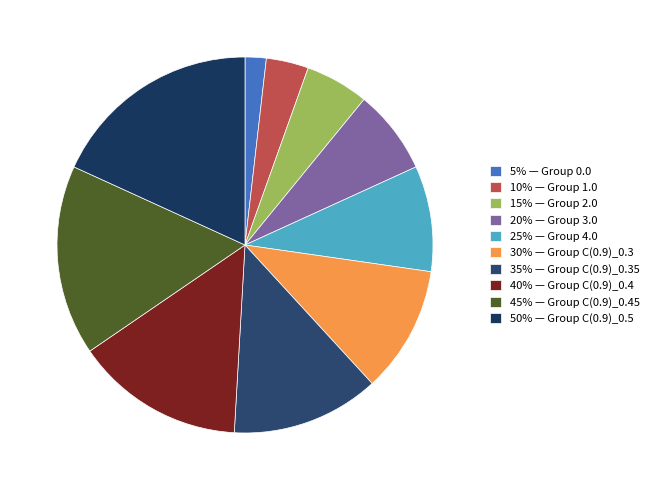

How many slices are in this pie chart?

10